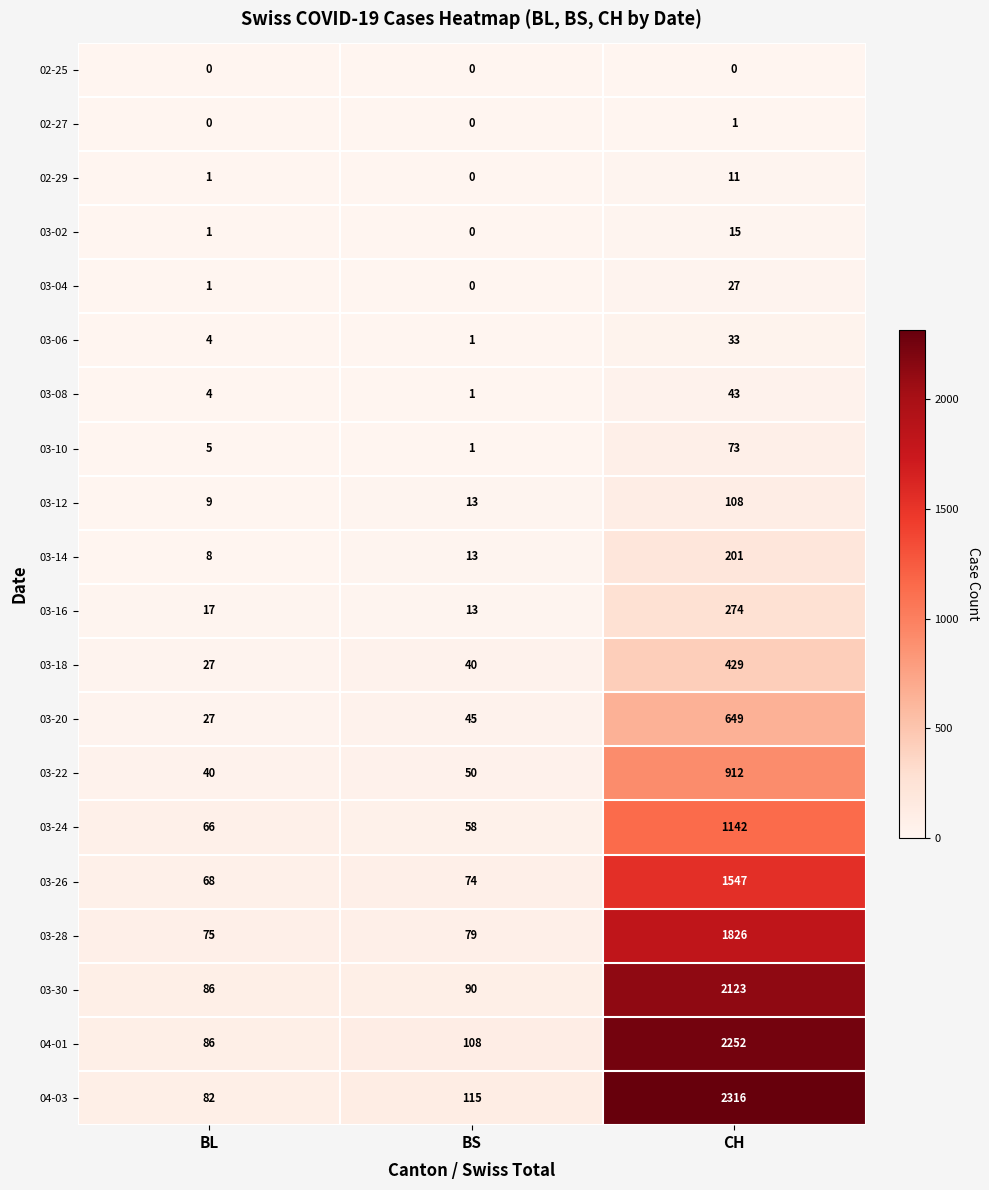

Is it true that 03-08 equals 1 at BS?

True